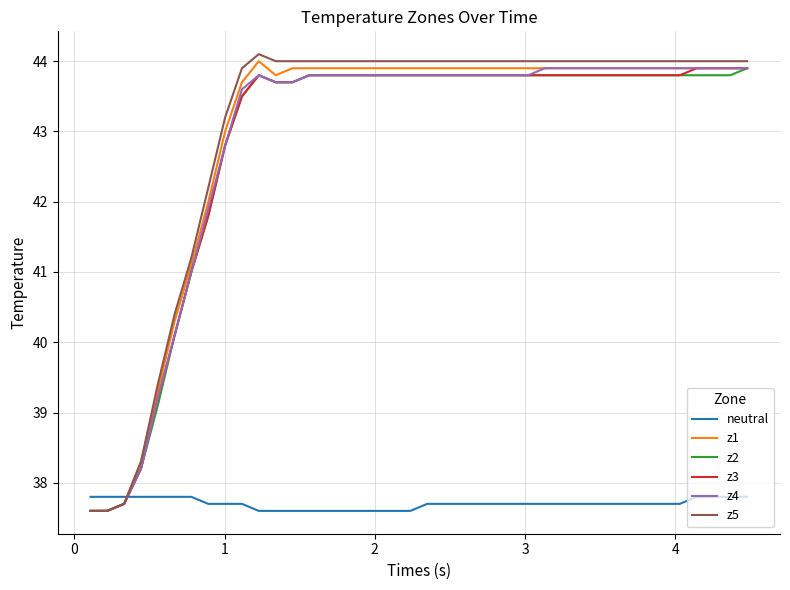

What is the minimum value shown in the chart?

37.6